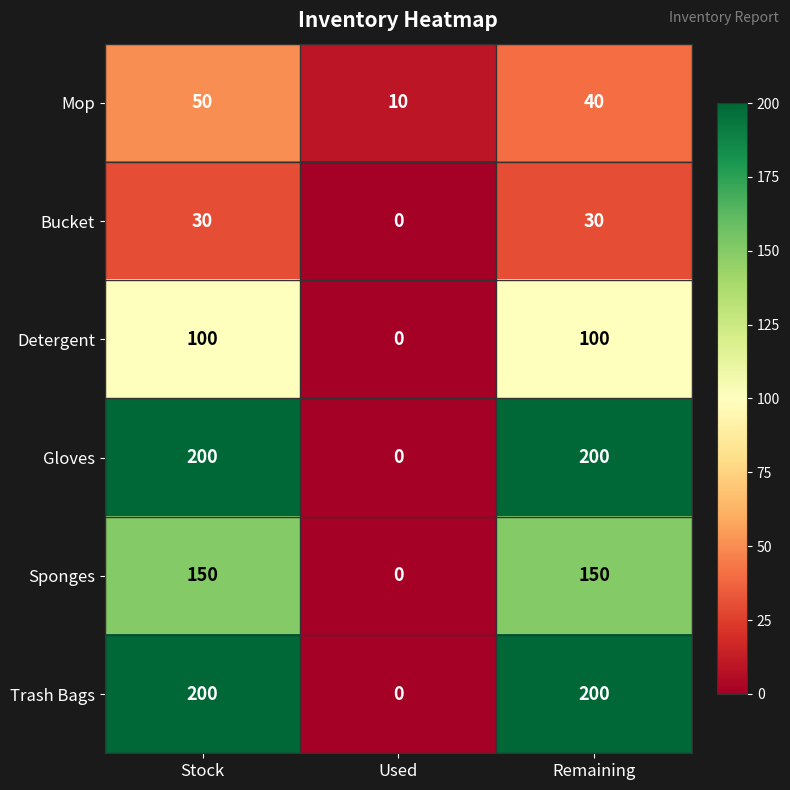

How many Gloves values are between 0 and 200?

3